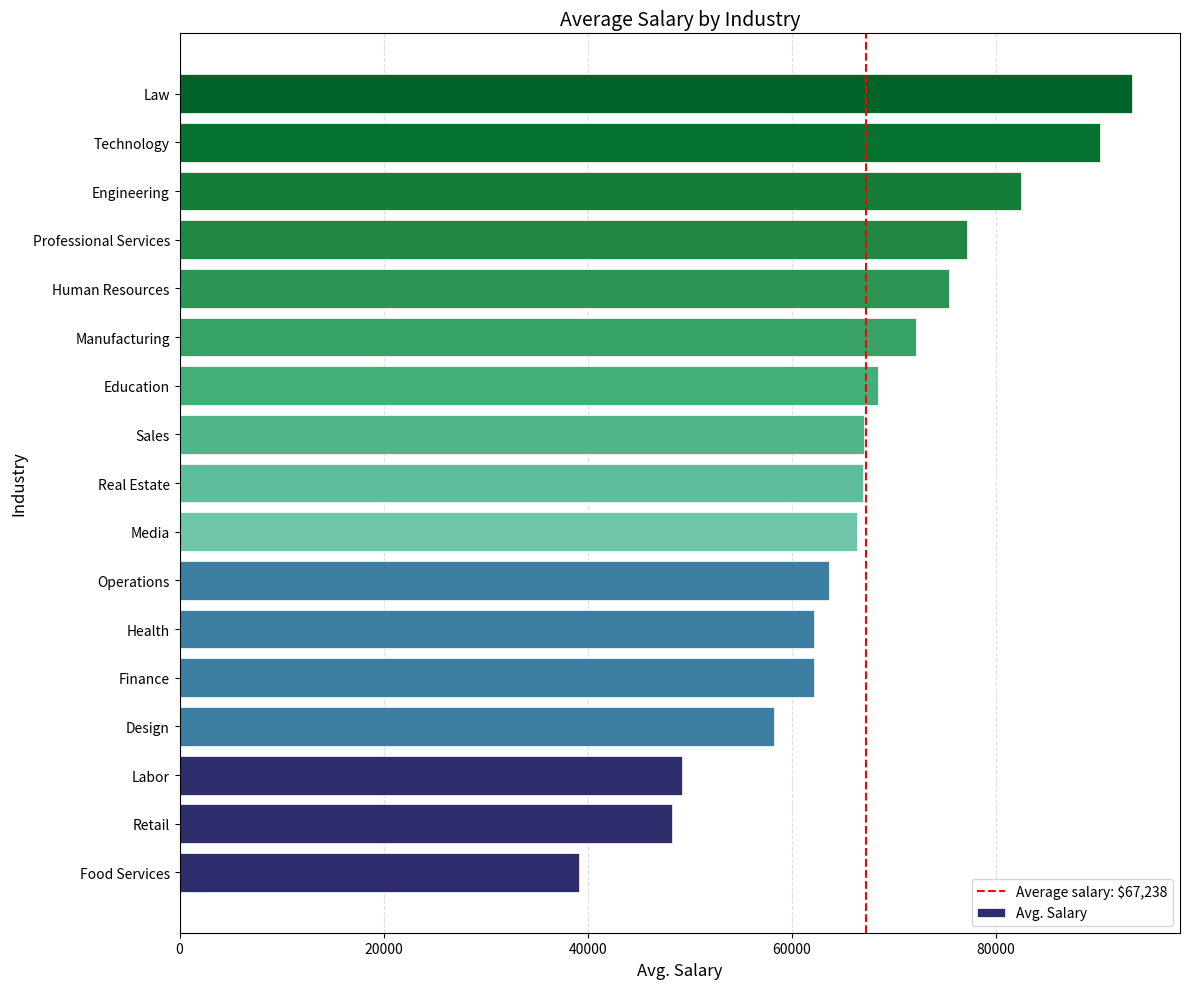

Which category has the highest value across all series?

Law